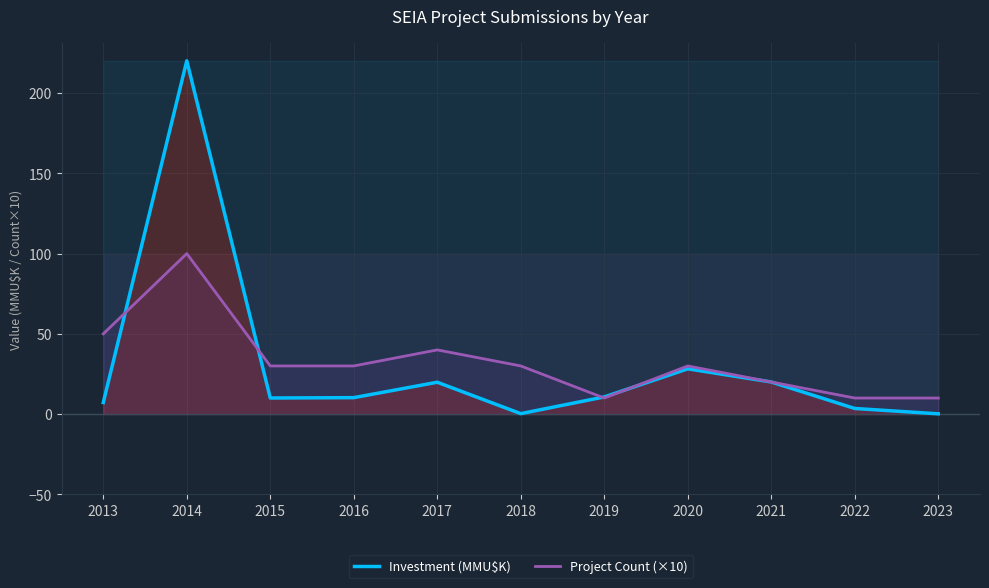

What are all the series names shown in the legend?

Investment (MMU$K), Project Count (×10)